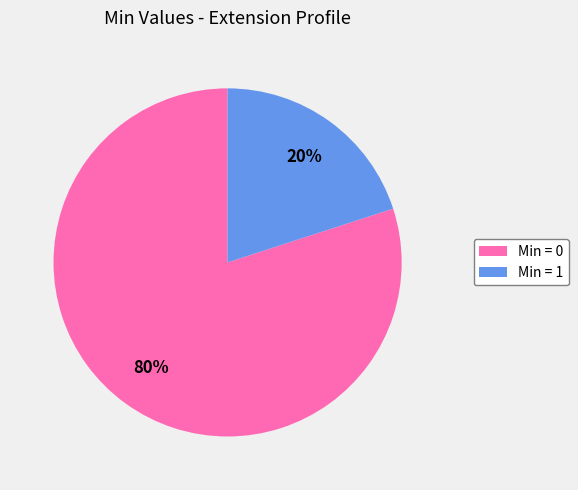

To the nearest percent, what is the difference between the largest and smallest slice percentages?

60%